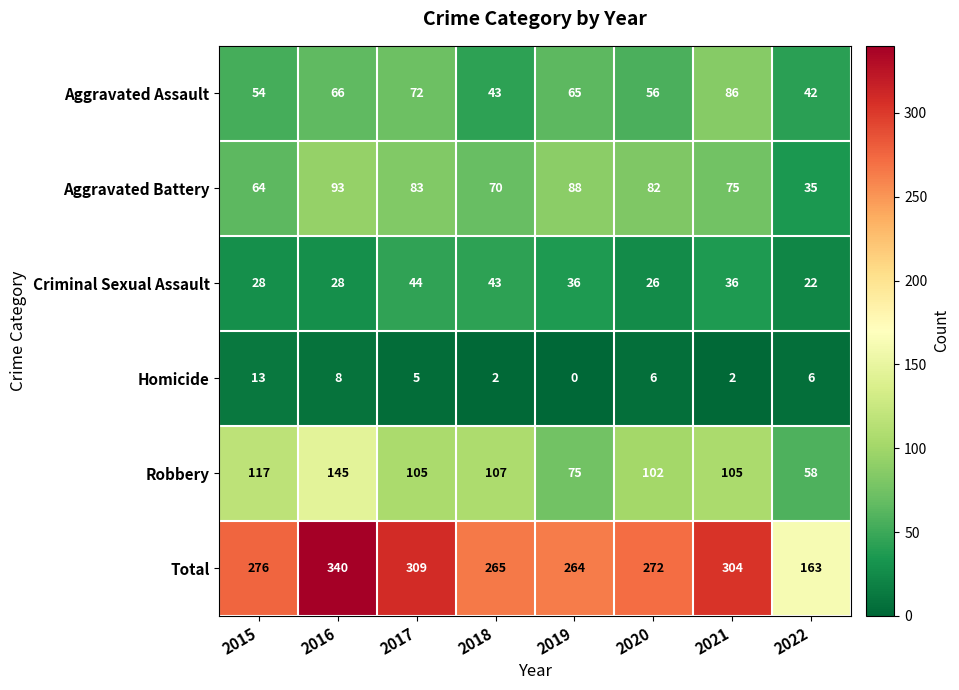

Which label corresponds to the largest value in the chart?

2016